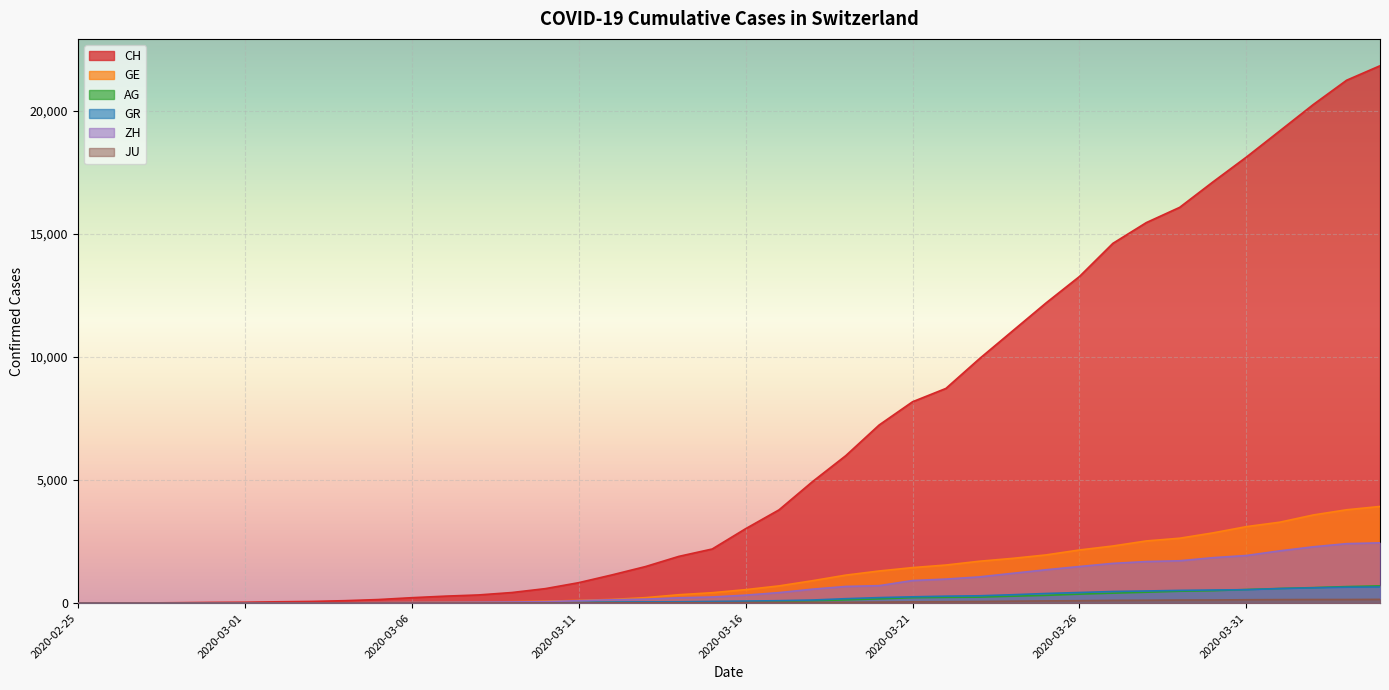

Is the value of CH at 2020-03-02 greater than the value of JU at 2020-03-09?

Yes